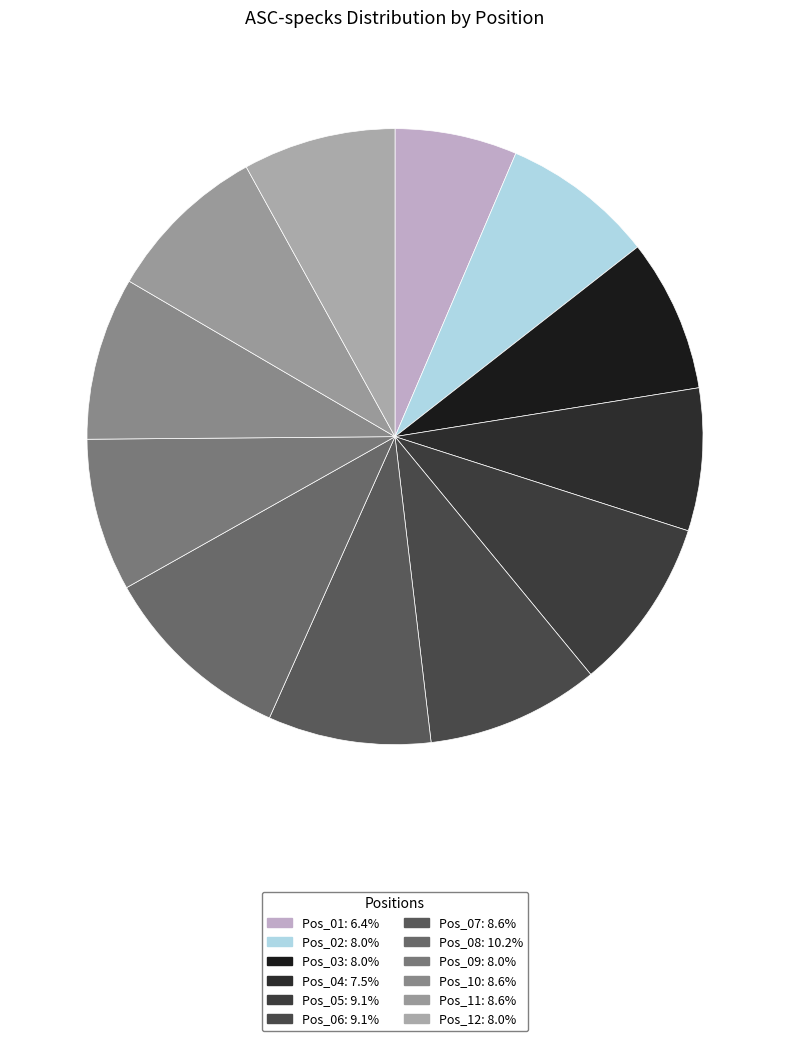

Between Pos_12 and Pos_08, which is larger?

Pos_08